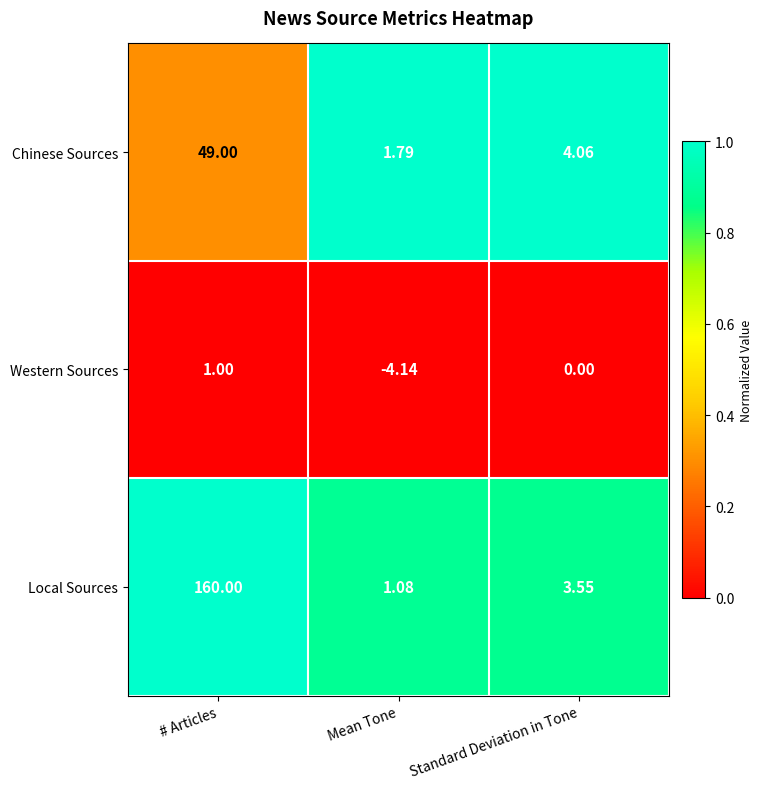

Is the value of Western Sources at # Articles greater than the value of Local Sources at # Articles?

No